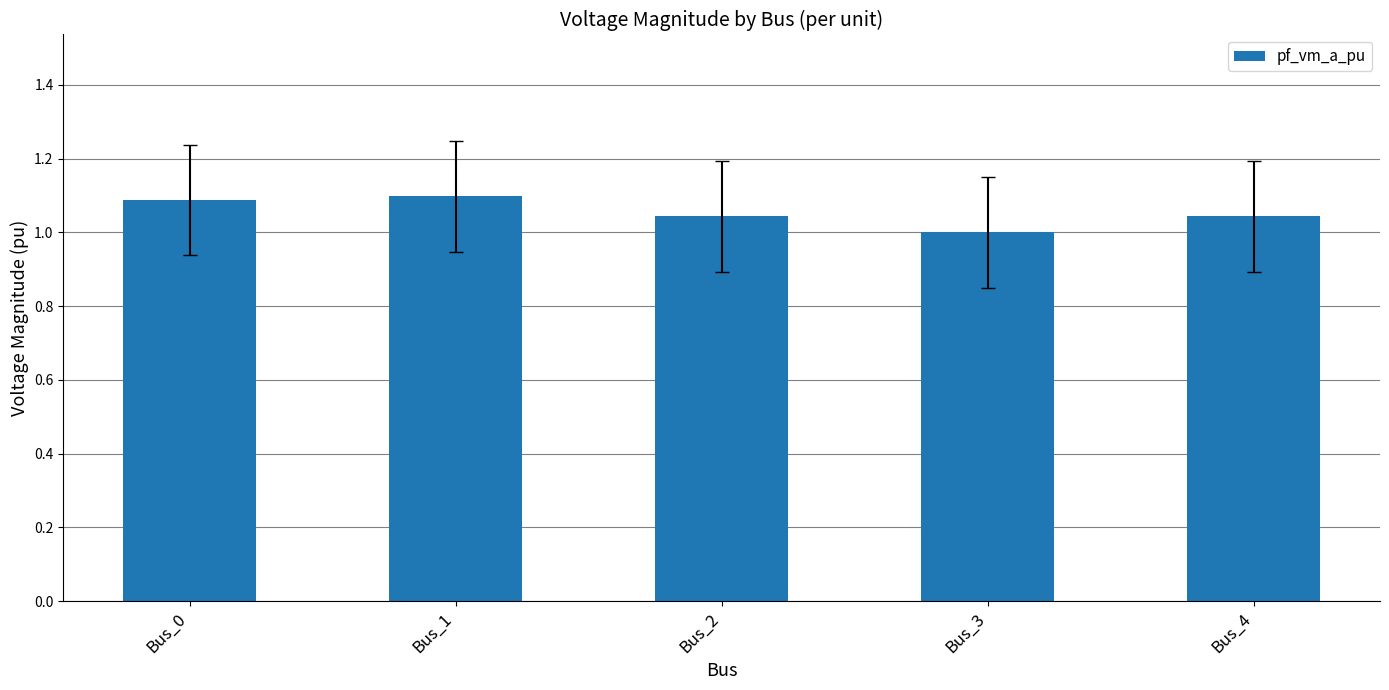

Does the chart contain any negative values?

No